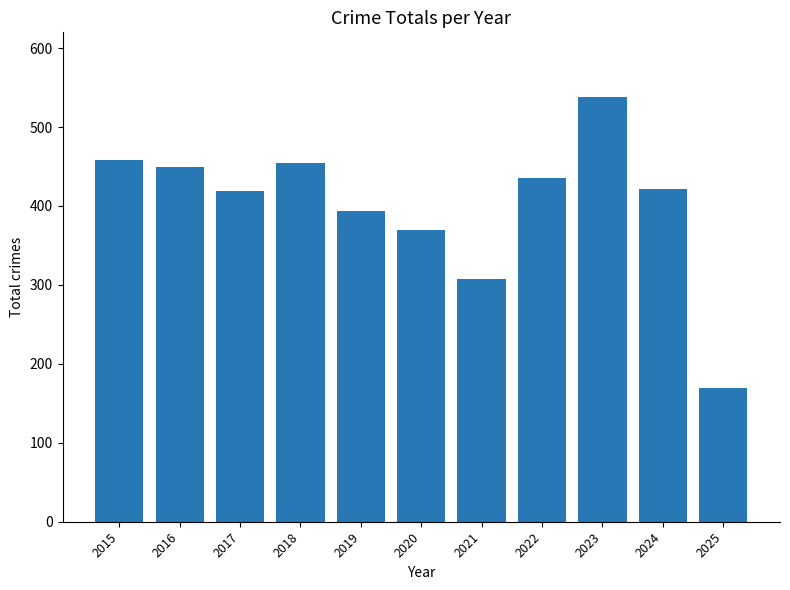

What is the difference between the maximum and minimum values?

368